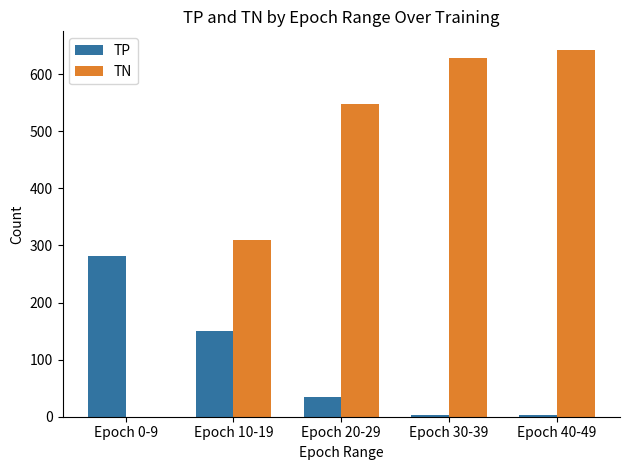

Which label corresponds to the largest value in the chart?

Epoch 40-49